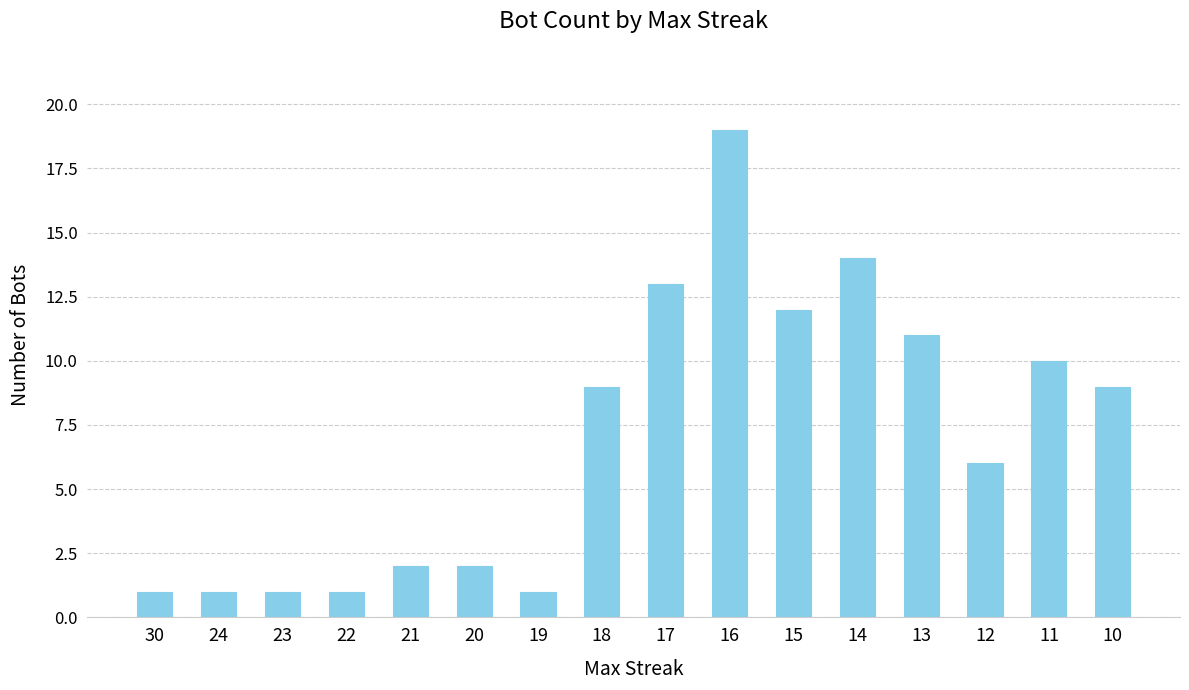

Reading right to left, transcribe all the data shown in this chart.

9	10	6	11	14	12	19	13	9	1	2	2	1	1	1	1